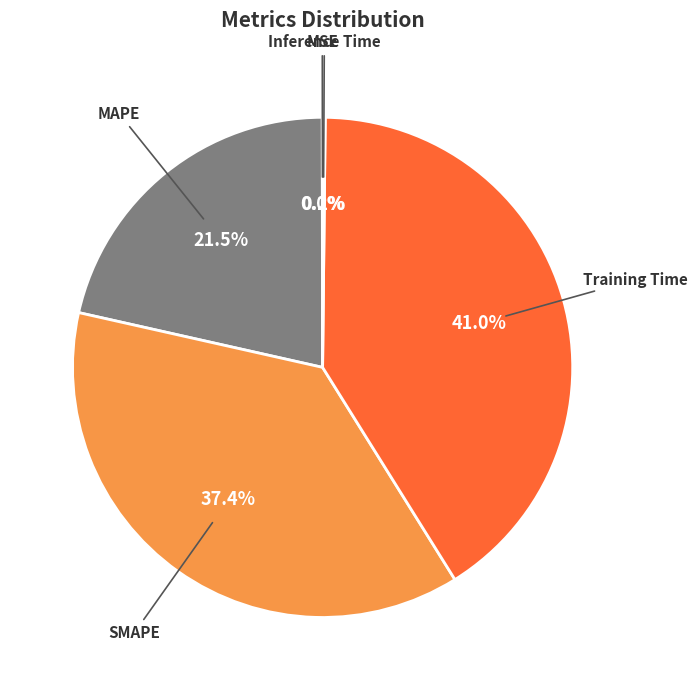

Approximately how many times larger is the value at Training Time compared to SMAPE?

1.1